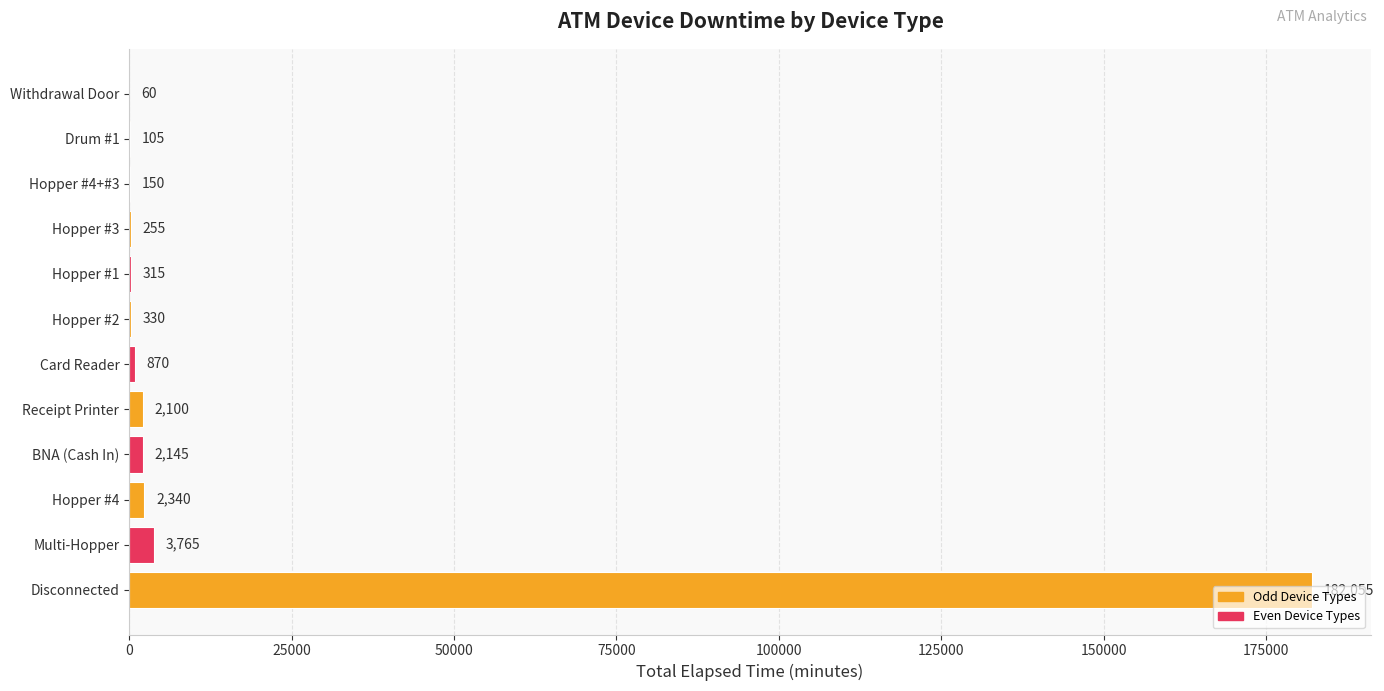

How many data points does each series have?

12